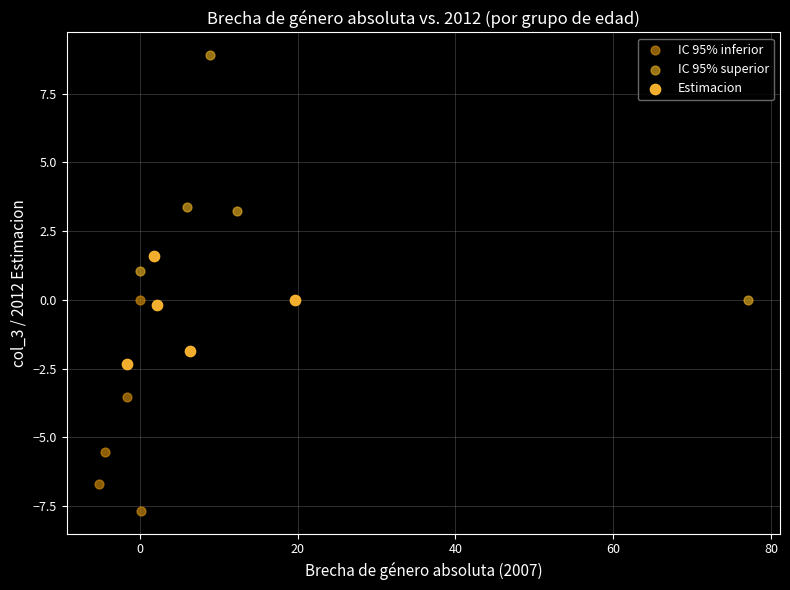

Which series reaches the maximum Y coordinate?

IC 95% superior